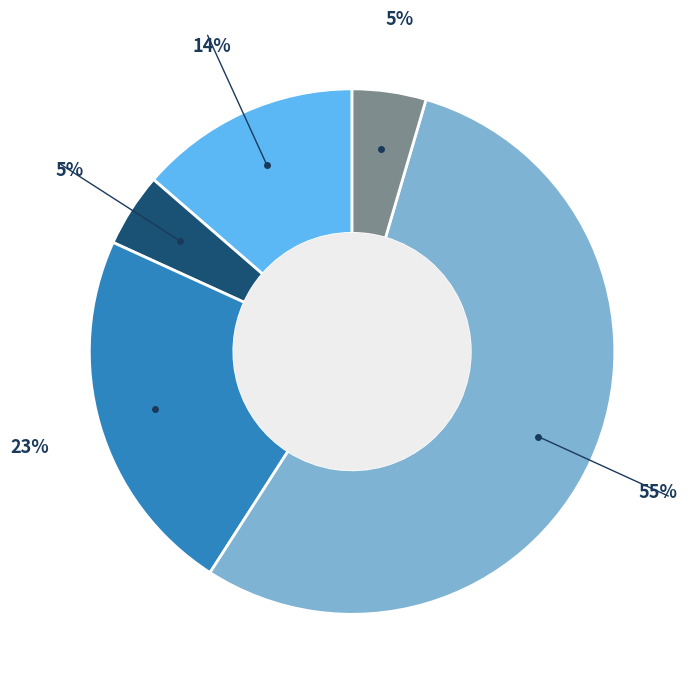

Is there a majority slice in this chart?

Yes